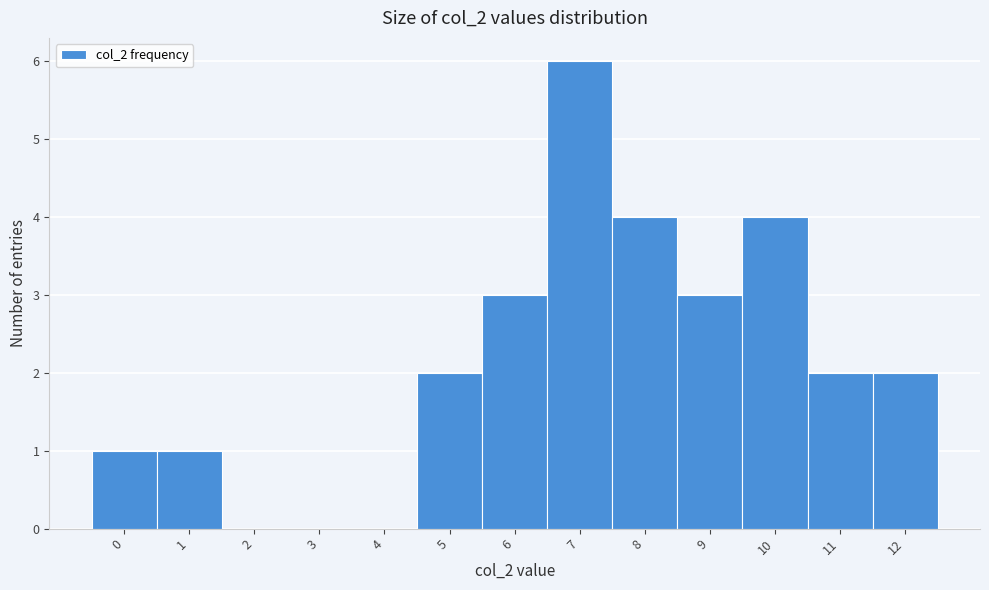

What is the height of the bar covering 11.5 to 12.5 on the x-axis? The values are not printed on the chart, so give them approximately, as read against the axis.

2